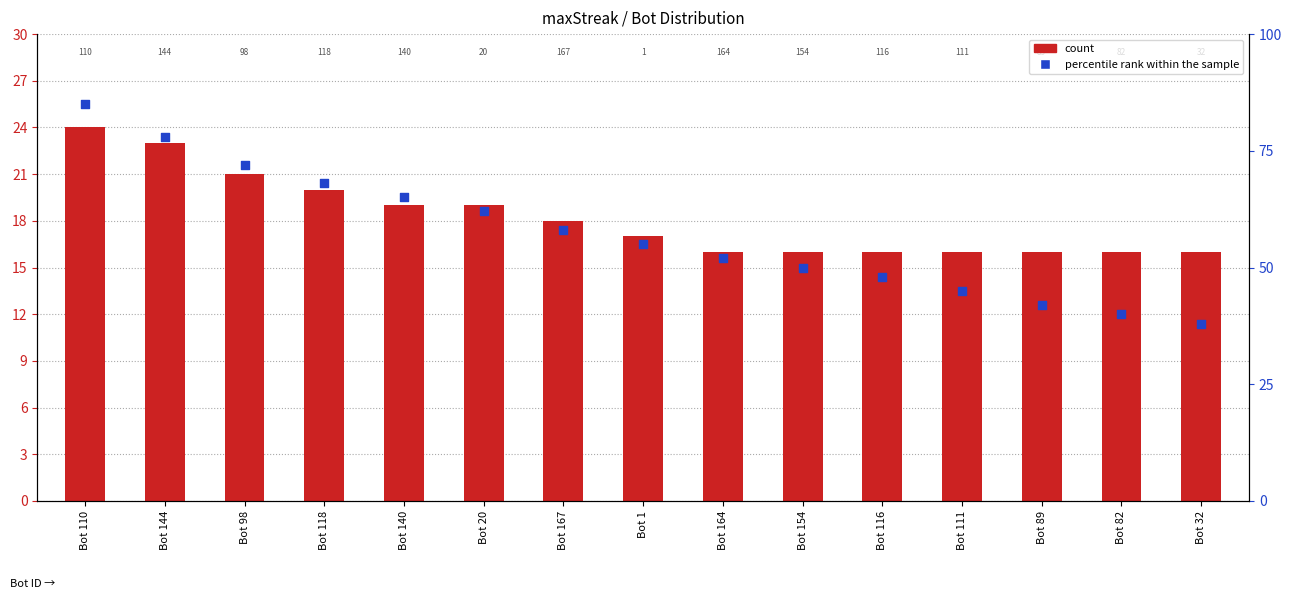

What is the total value across all series at Bot 144?

101